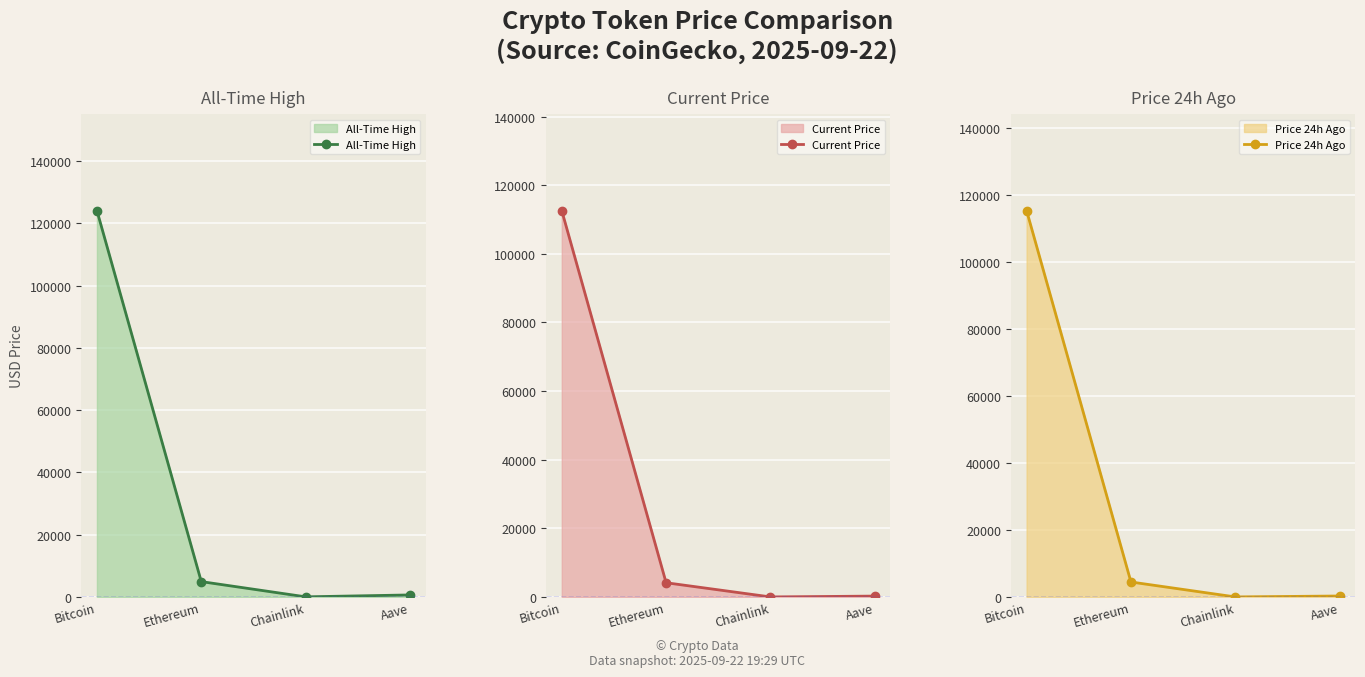

True or false: All-Time High has more than 1 interior local peaks.

False